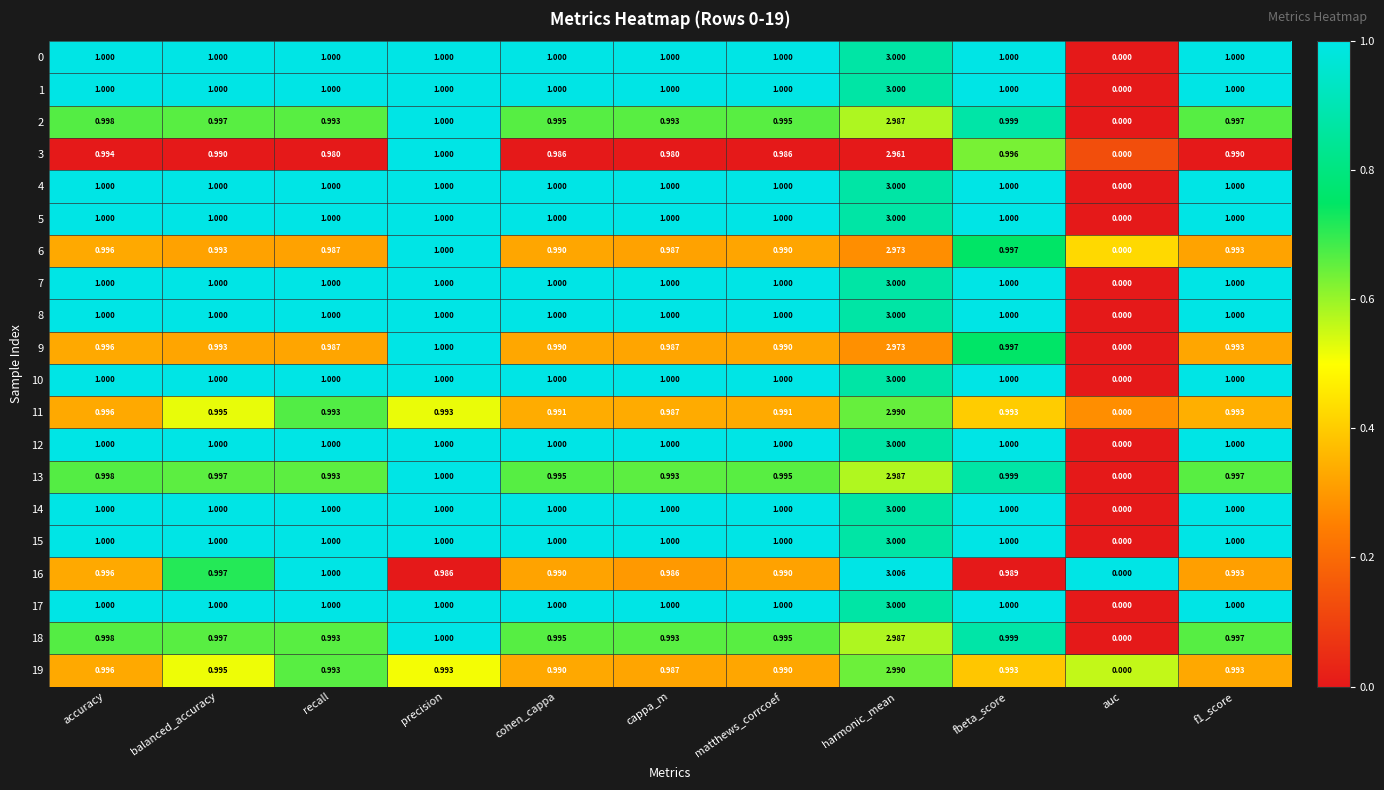

Is the value of 18 at f1_score greater than the value of 2 at cappa_m?

Yes